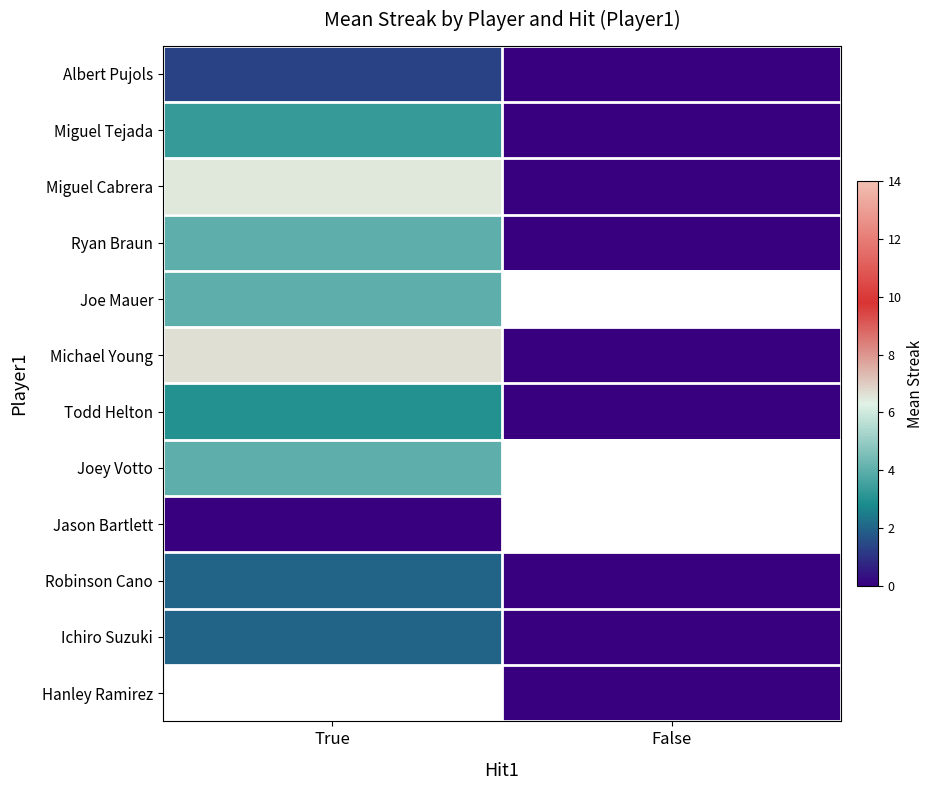

What is the sum of all Ichiro Suzuki values?

2.0